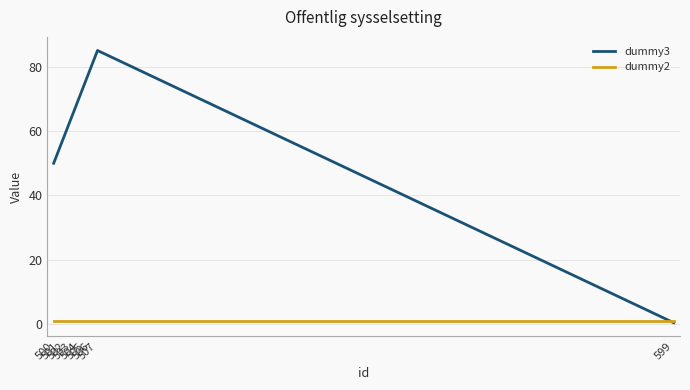

What is the sum of all dummy3 values?

540.5